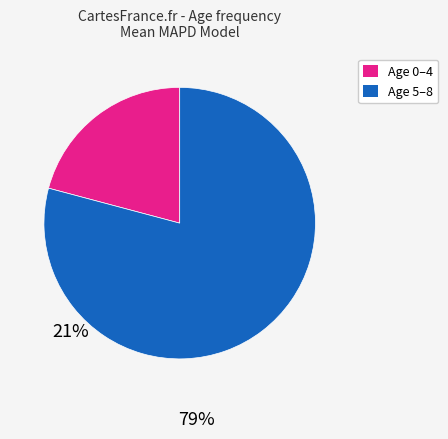

Is there any slice that represents more than half of the pie?

Yes